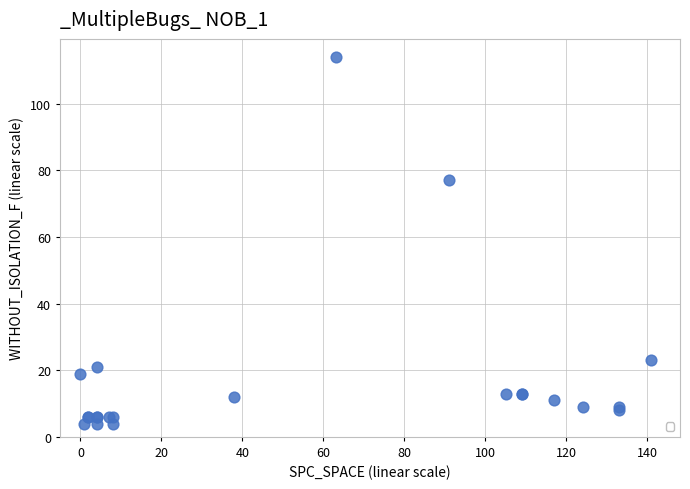

What Y value in the scatter plot is closest to 59?

77